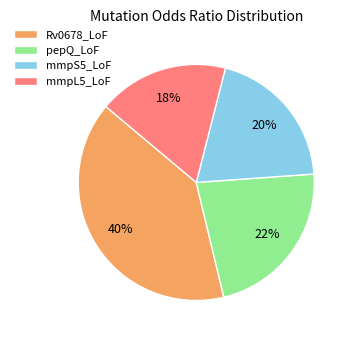

To the nearest percent, what is the combined percentage of pepQ_LoF and Rv0678_LoF?

62%